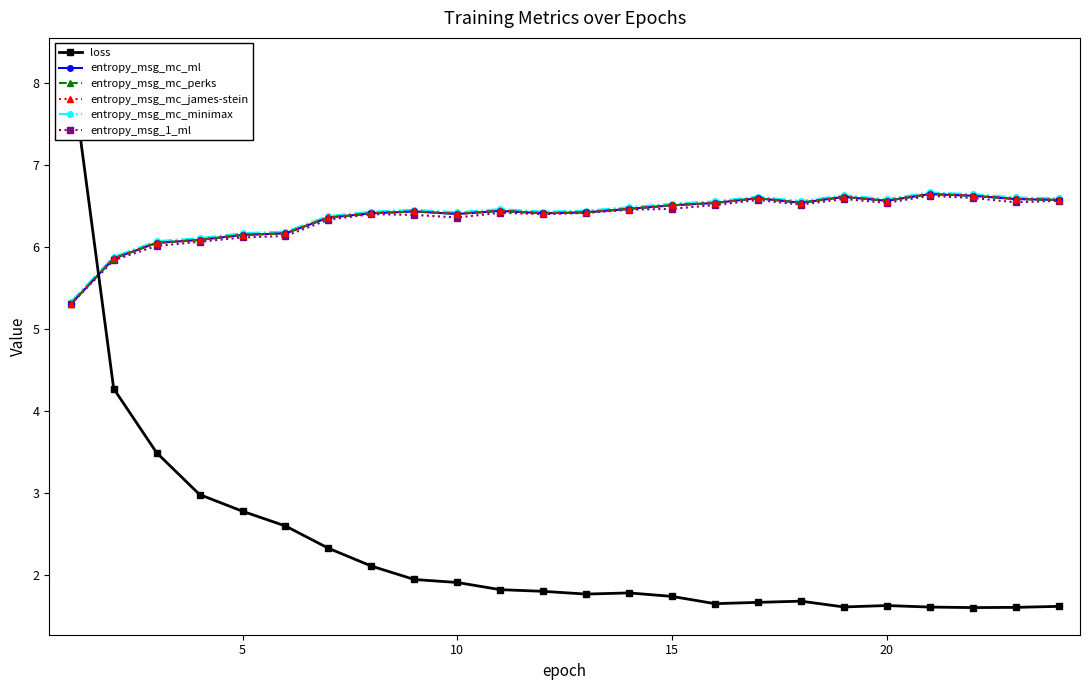

What is the maximum value for entropy_msg_mc_minimax?

6.7